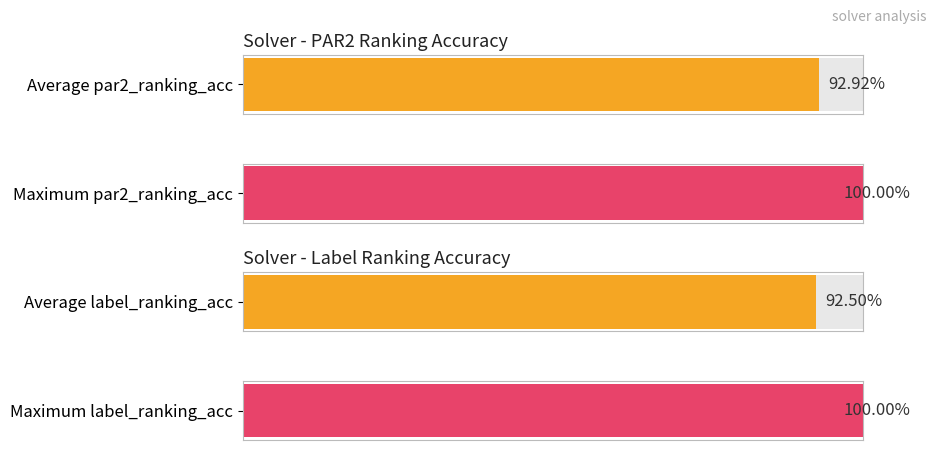

Which series has the largest range (max minus min)?

par2_ranking_acc